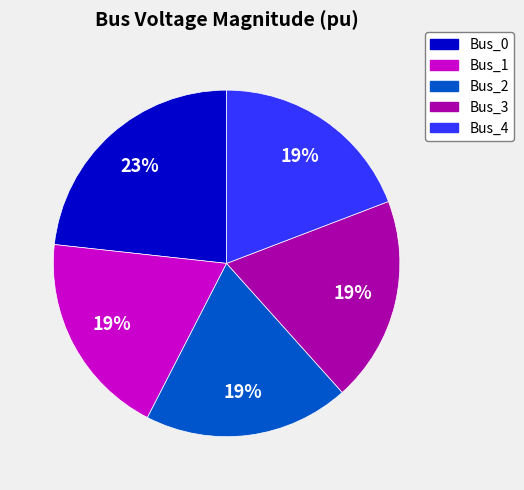

Does Bus_2 represent more than half of the total?

No